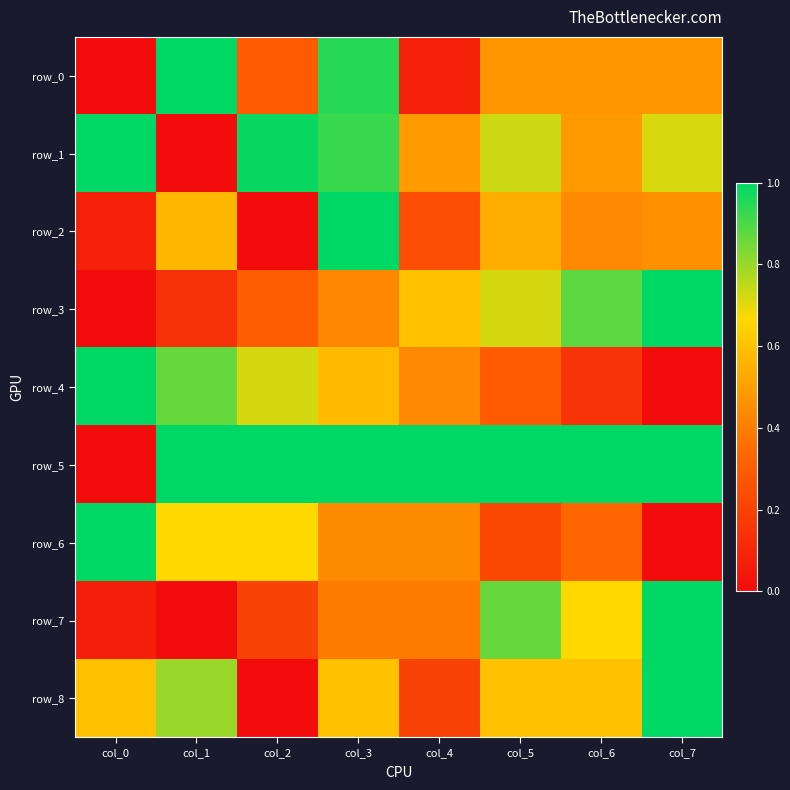

Which series has the widest spread of values?

row_0